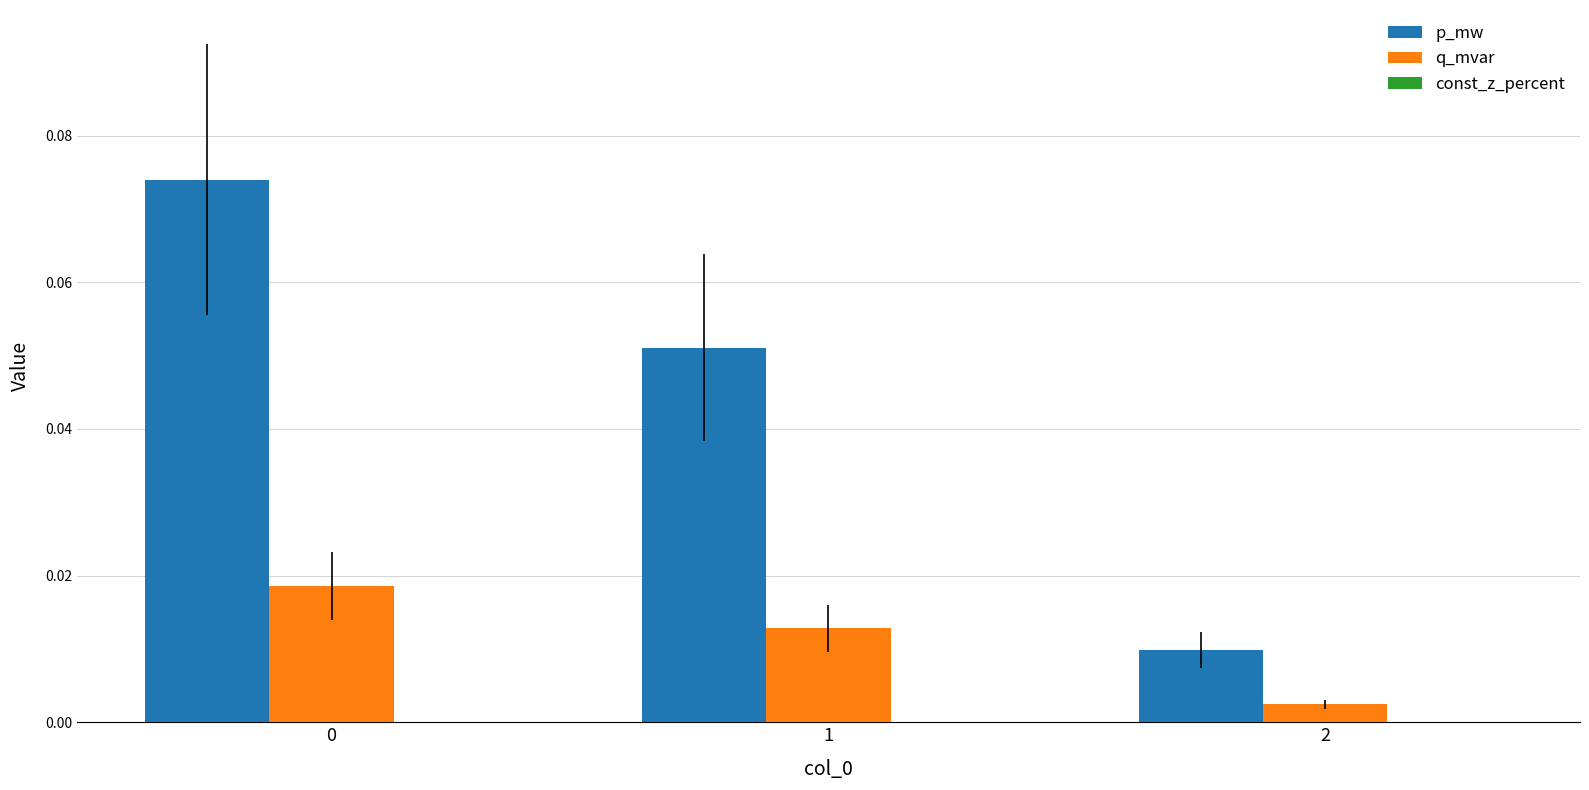

At 1, list the series in order from smallest to largest.

q_mvar, p_mw